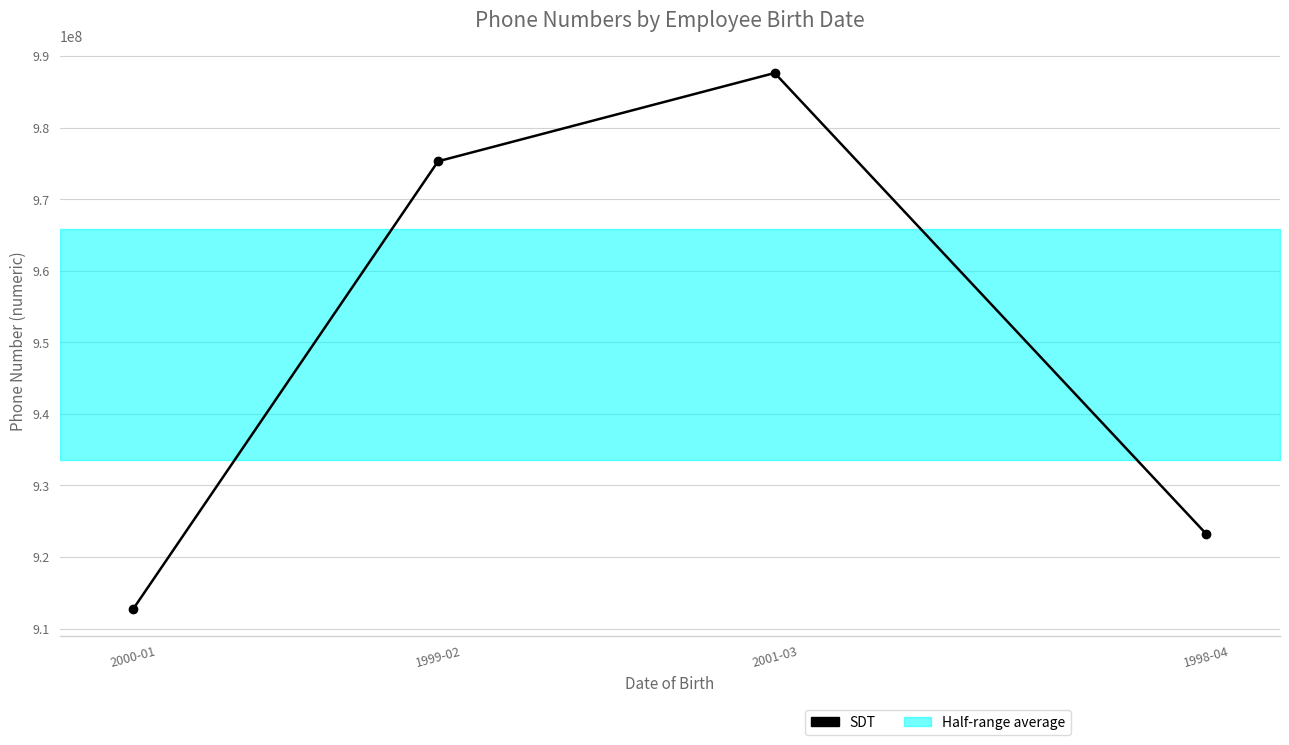

What is the approximate value at 2001-03, to the nearest 100?

987654300